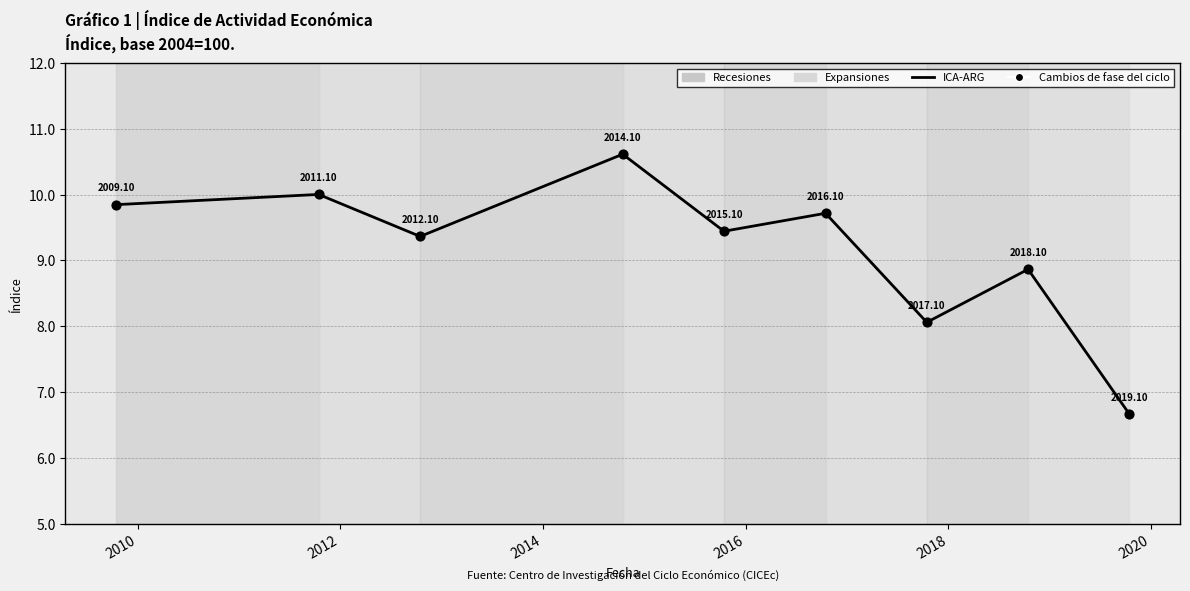

What is the difference between the maximum and minimum values?

3.9